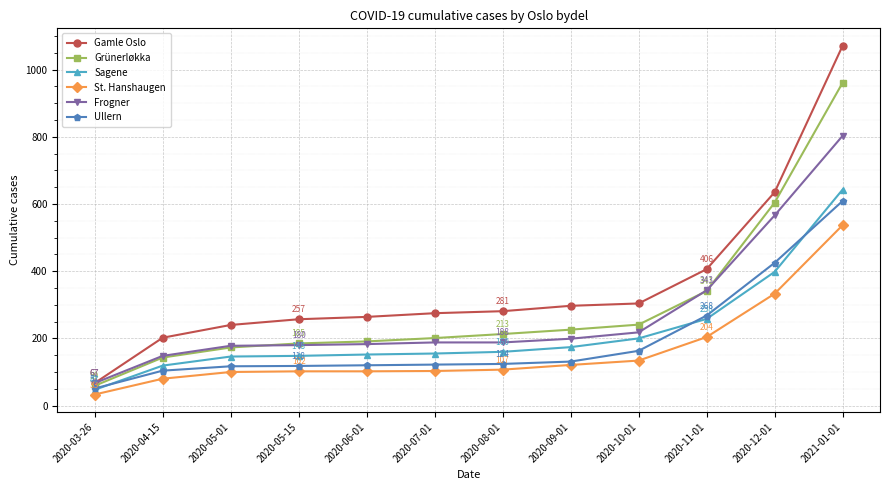

What is the label of the 1st point from the right?

2021-01-01